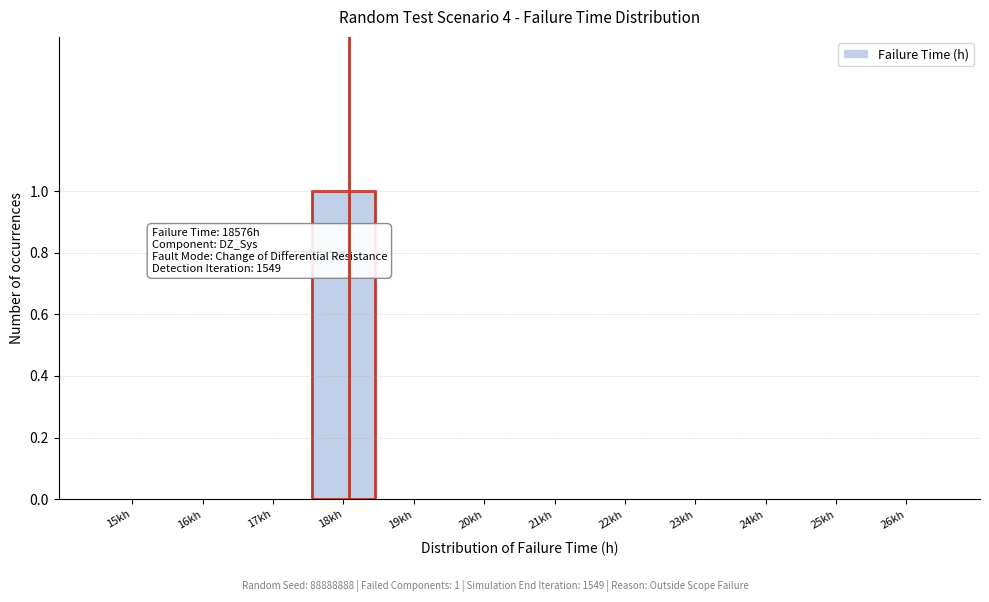

Reading left to right, extract all data points from this chart.

15kh=0	16kh=0	17kh=0	18kh=1	19kh=0	20kh=0	21kh=0	22kh=0	23kh=0	24kh=0	25kh=0	26kh=0